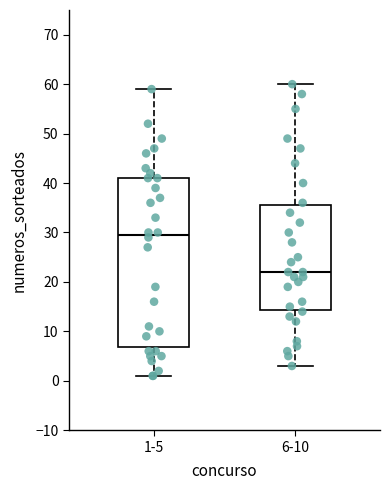

Reading left to right, transcribe this box plot: for each box, give where its median line is, the range the box spans, and where its two whiskers end, as read against the y-axis. The values are not printed on the chart, so give them approximately, as read against the axis.

1-5: median 30, box 7 to 41, whiskers 1 to 59
6-10: median 22, box 14 to 36, whiskers 3 to 60